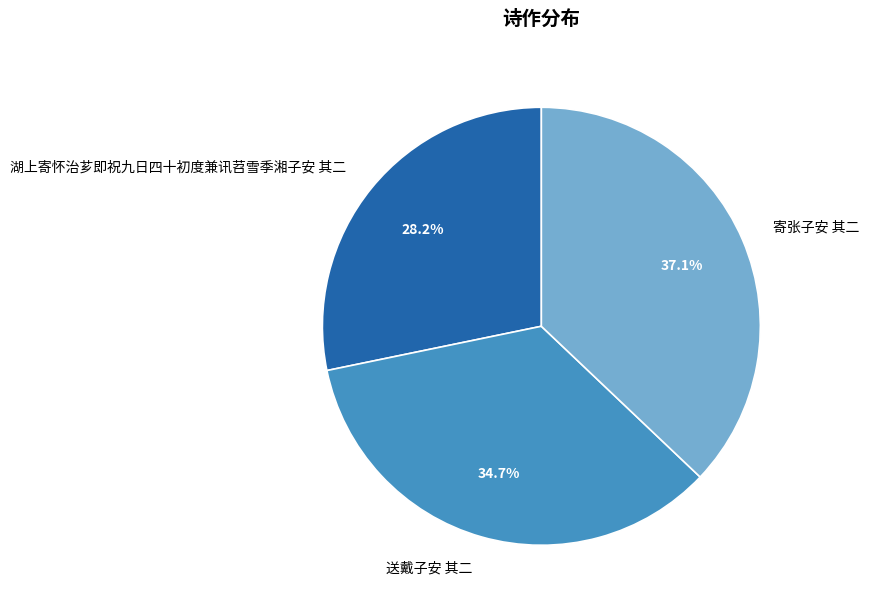

Is there any slice that represents more than half of the pie?

No